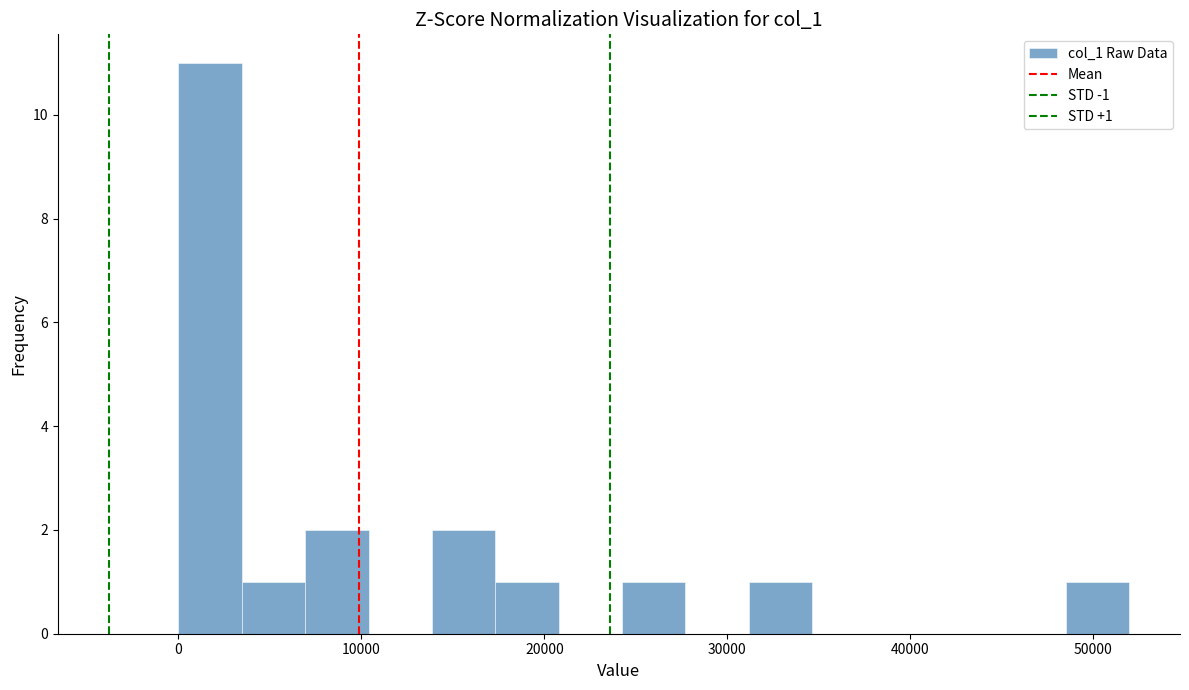

Read against the x-axis, roughly where is the centre of the tallest bar?

2000